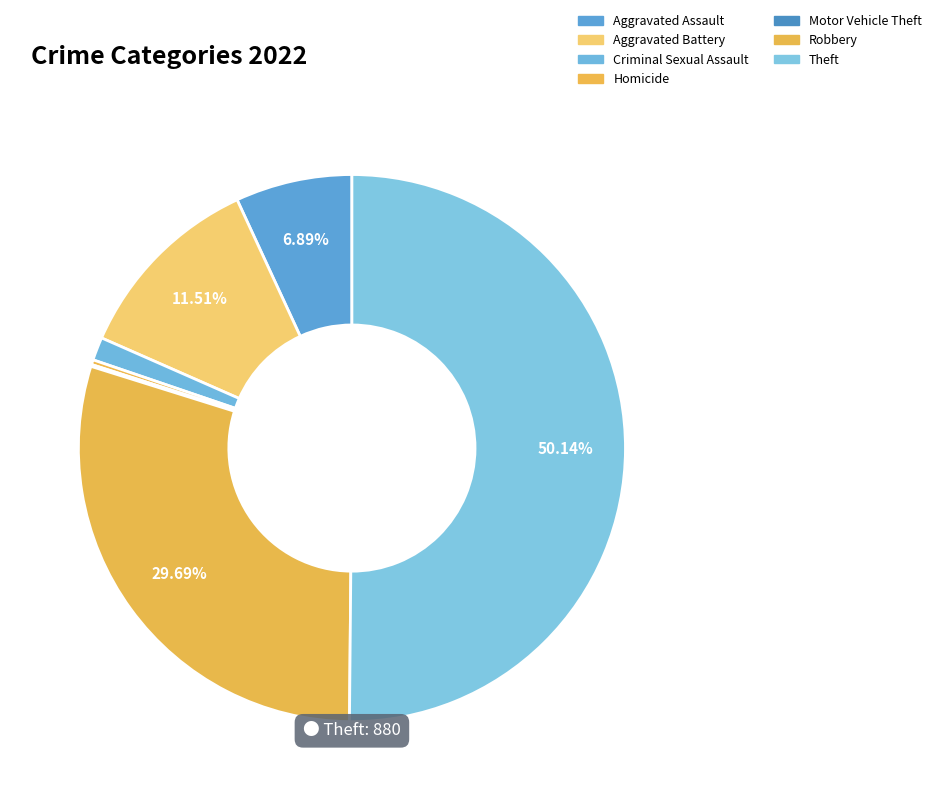

What percentage is the Aggravated Assault slice, to the nearest percent?

7%